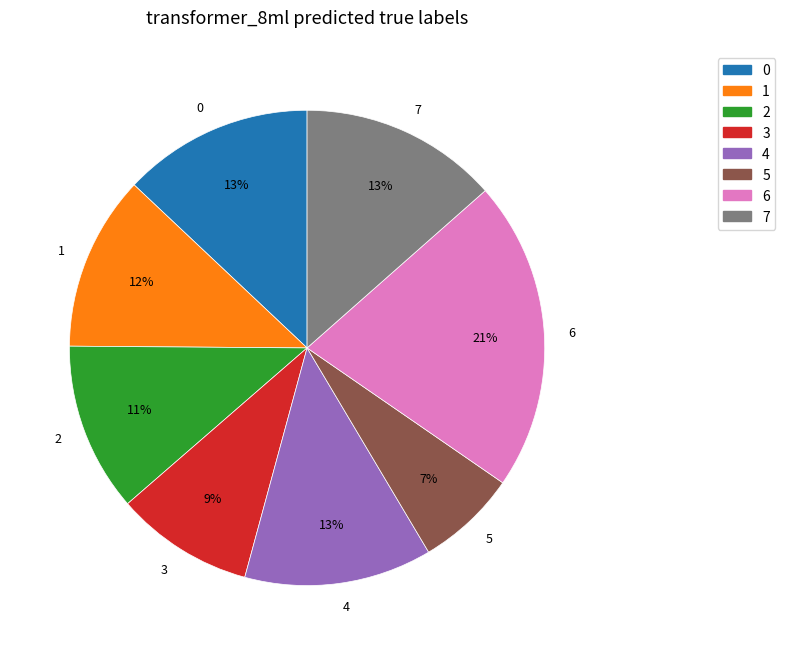

To the nearest percent, what is the difference between the largest and smallest slice percentages?

14%